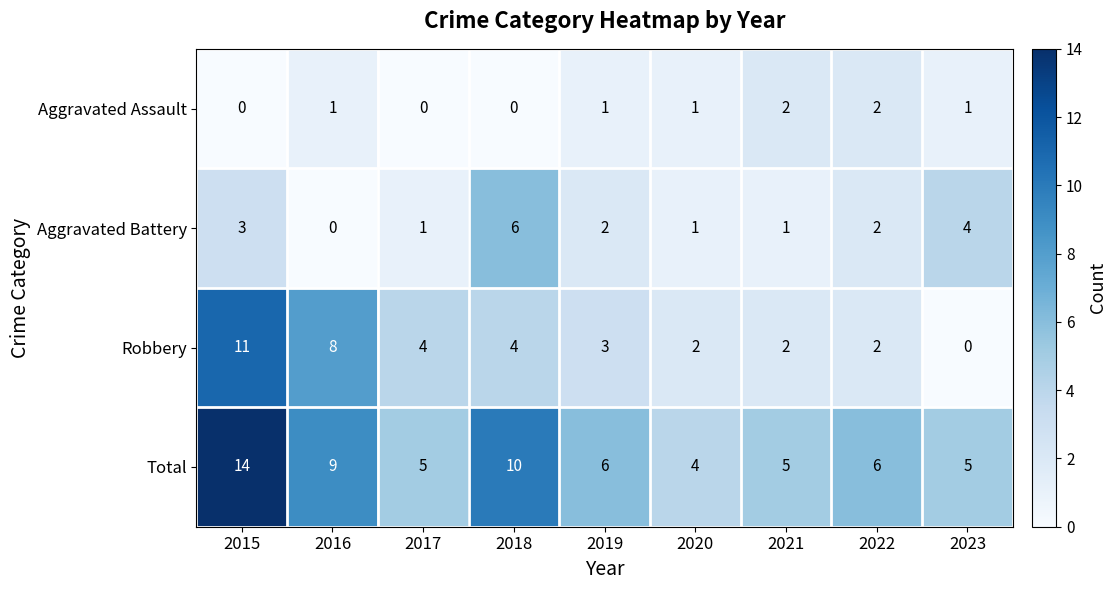

How many series are shown in this chart?

4